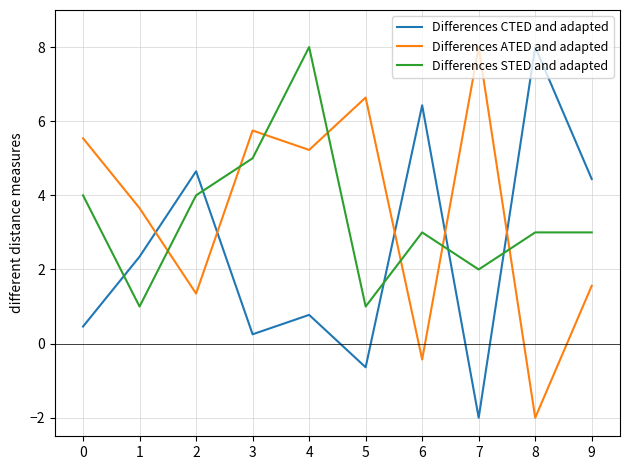

How many lines are shown in the chart?

3